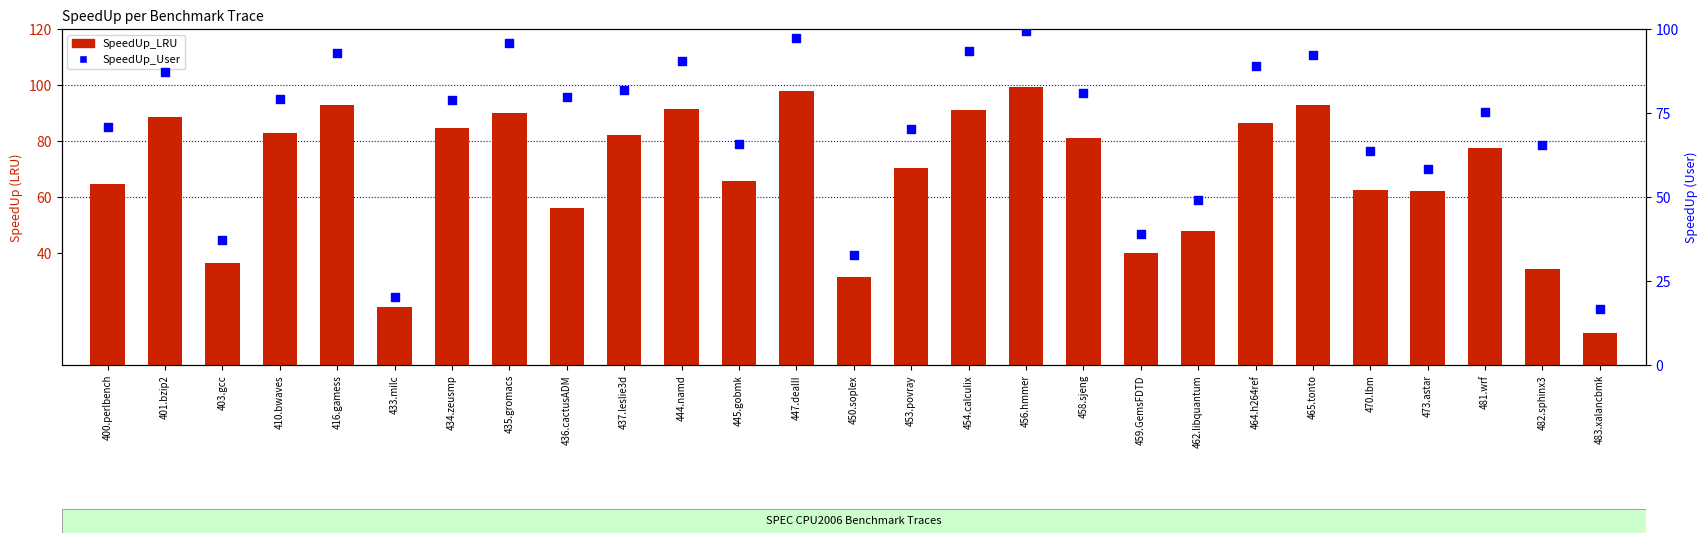

Which series reaches the maximum Y coordinate?

SpeedUp_User